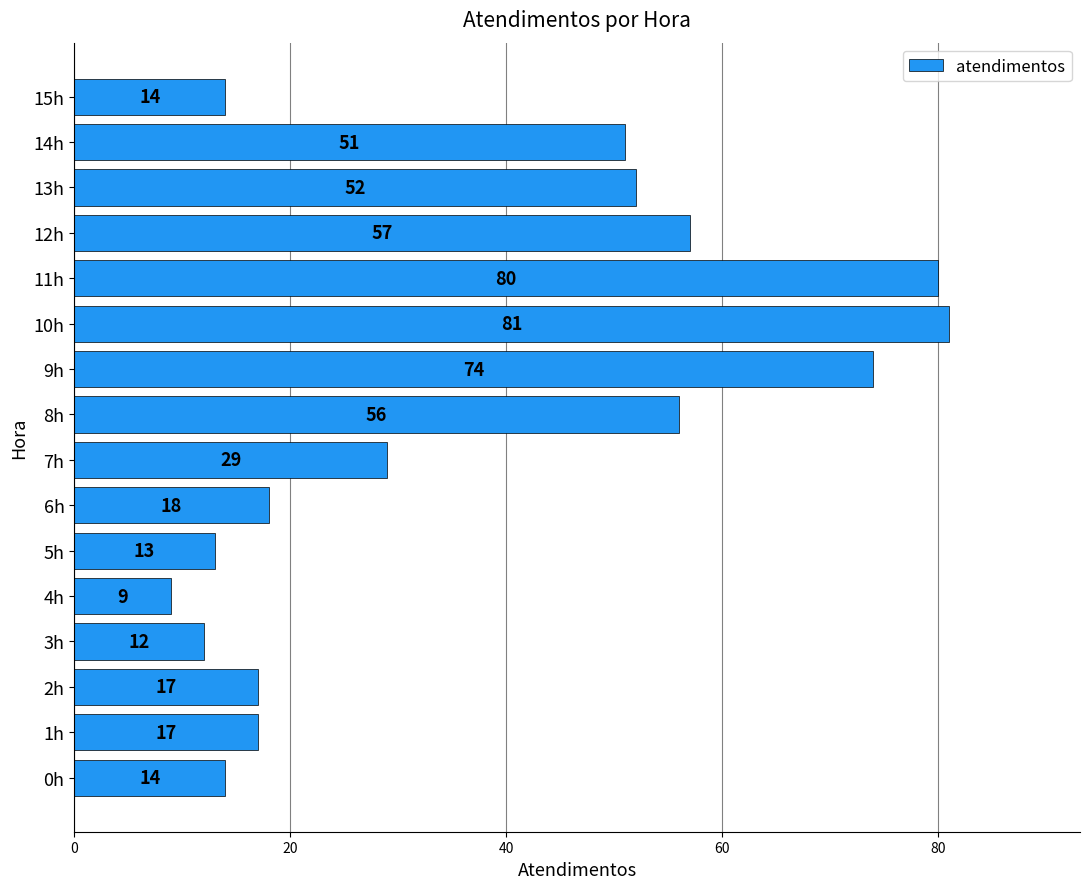

What is the greatest value displayed?

81